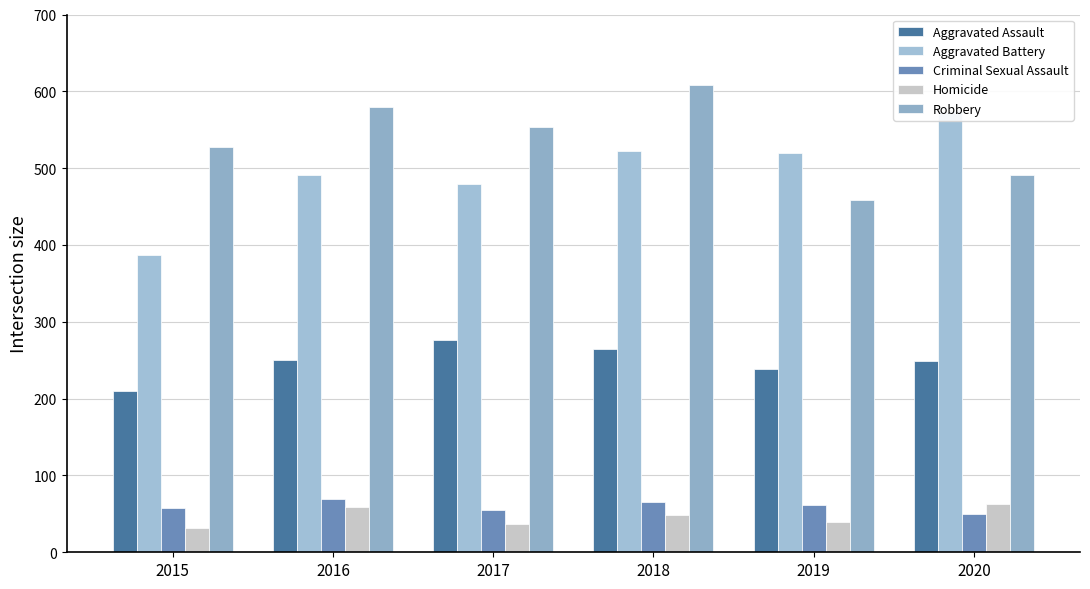

The Criminal Sexual Assault series shows 50 at 2020. True or false?

True